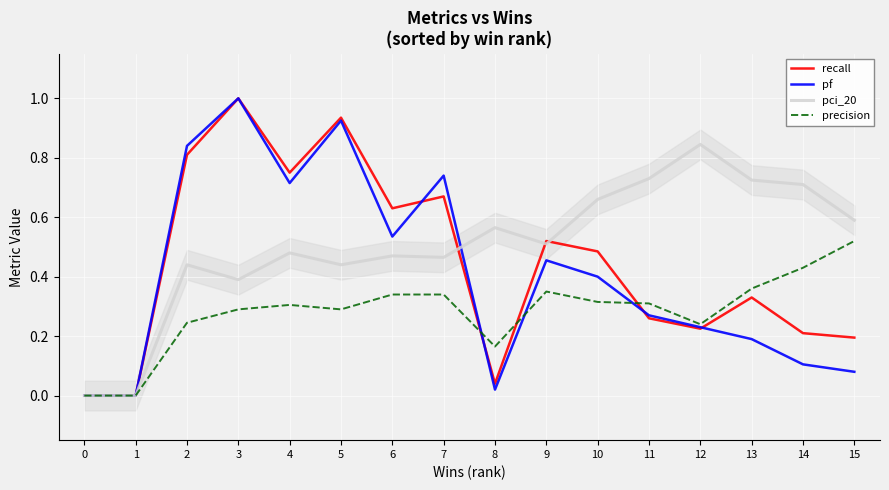

Rank the series by their average value, from highest to lowest.

pci_20, recall, pf, precision